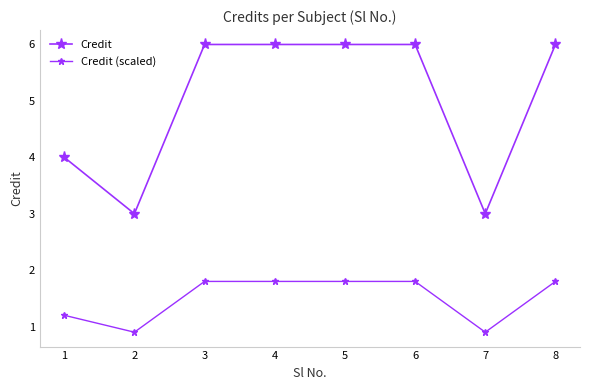

Does the chart have visible grid lines?

No